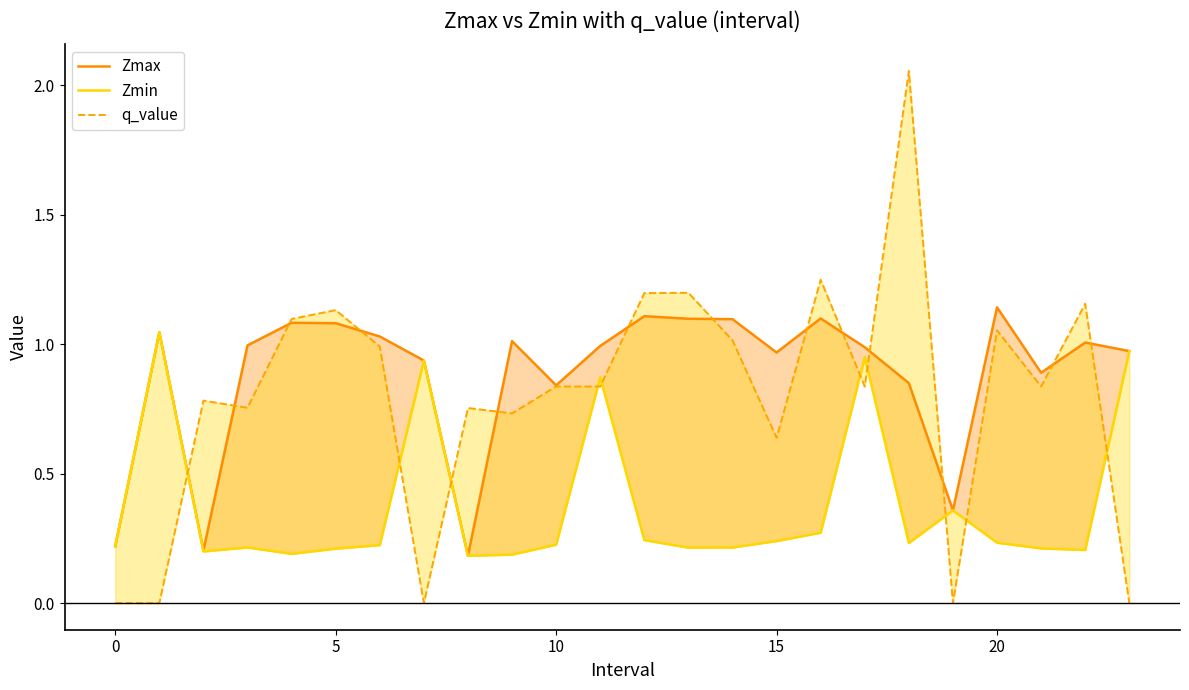

The value of Zmin at 7 is 1.7. True or false?

False